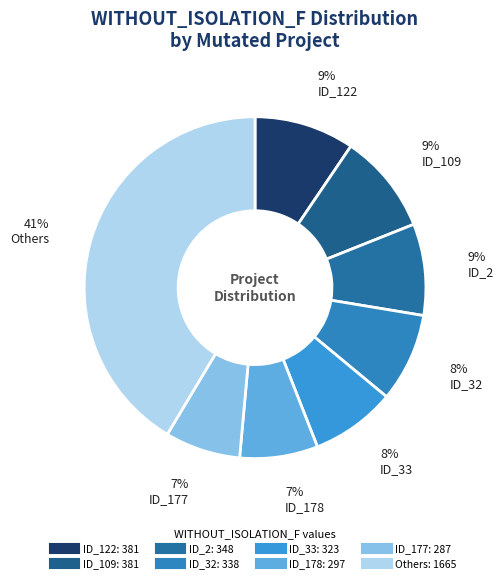

How many segments does this pie chart have?

8